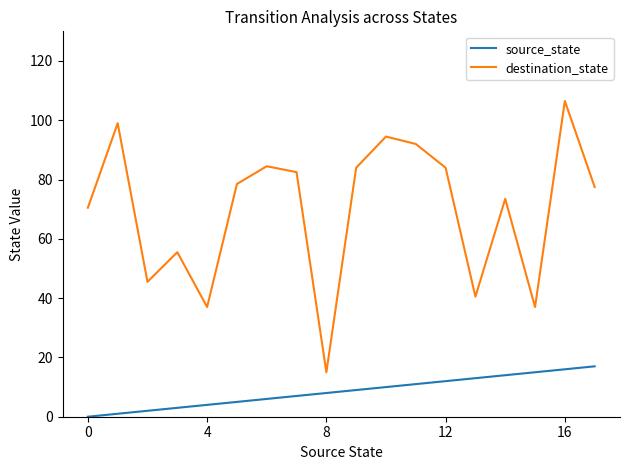

Is this an area chart (filled region under the line)?

No